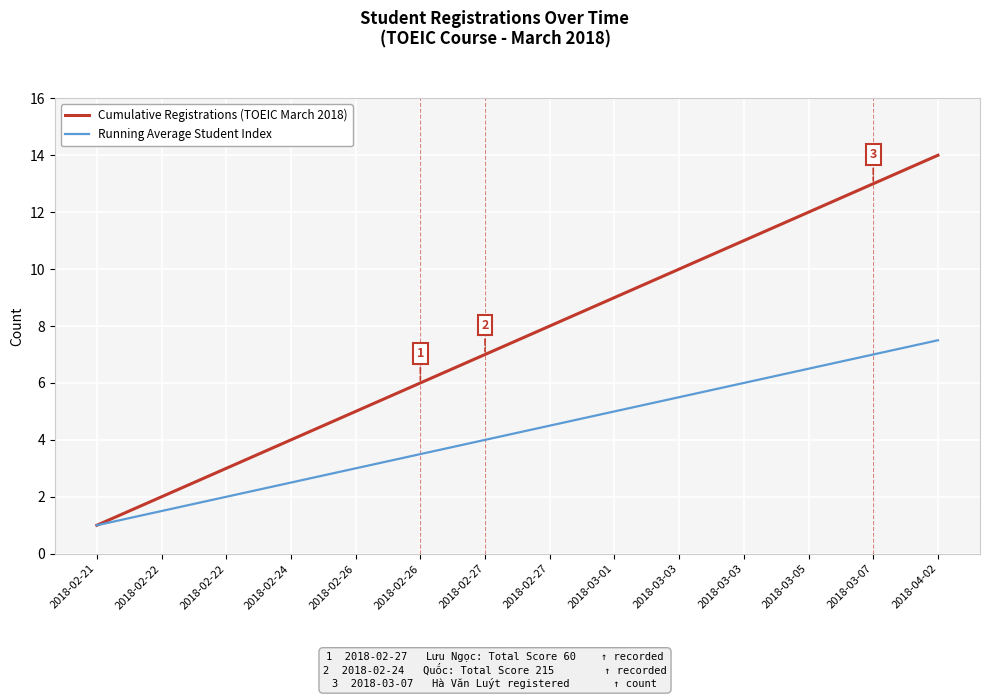

Reading left to right, extract all data points from this chart.

Cumulative Registrations: 2018-02-21=1.0	2018-02-22=2.0	2018-02-22=3.0	2018-02-24=4.0	2018-02-26=5.0	2018-02-26=6.0	2018-02-27=7.0	2018-02-27=8.0	2018-03-01=9.0	2018-03-03=10.0	2018-03-03=11.0	2018-03-05=12.0	2018-03-07=13.0	2018-04-02=14.0
Running Average STT: 2018-02-21=1.0	2018-02-22=1.5	2018-02-22=2.0	2018-02-24=2.5	2018-02-26=3.0	2018-02-26=3.5	2018-02-27=4.0	2018-02-27=4.5	2018-03-01=5.0	2018-03-03=5.5	2018-03-03=6.0	2018-03-05=6.5	2018-03-07=7.0	2018-04-02=7.5